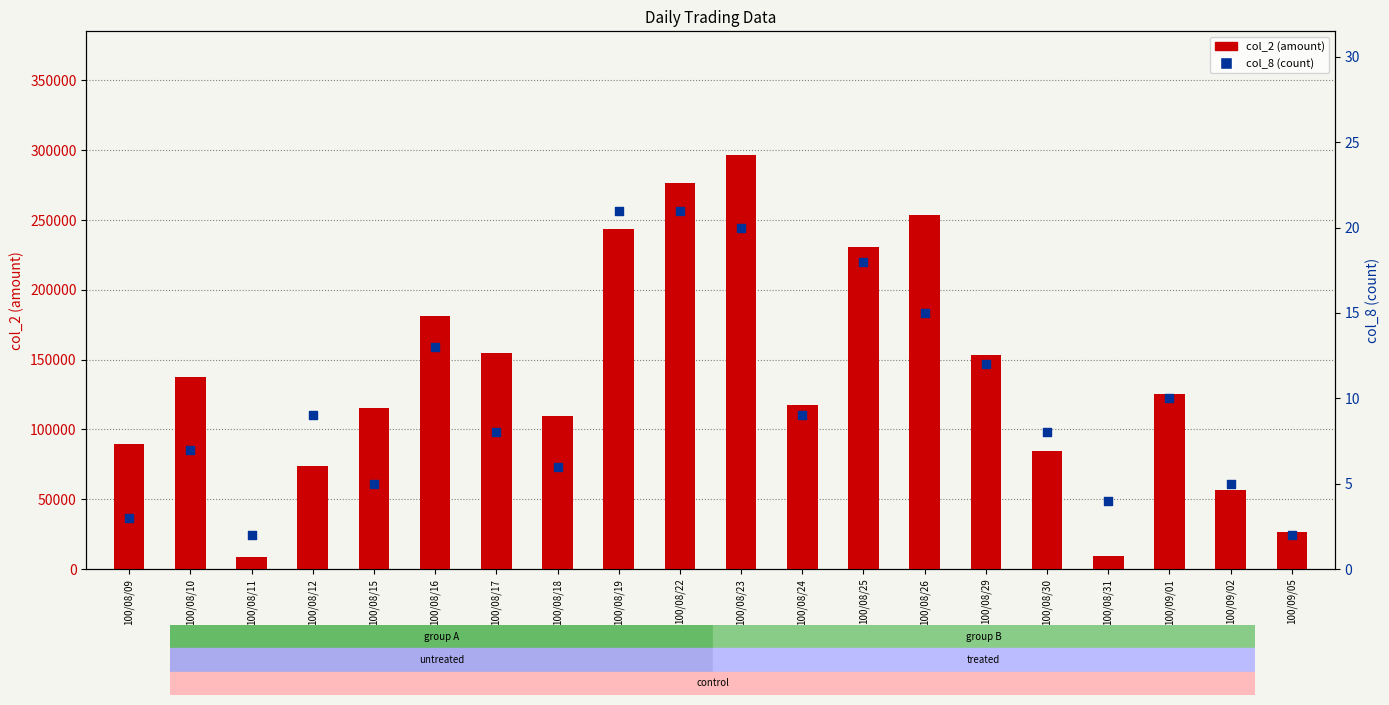

Is the value of col_8 (count) at 100/08/11 greater than the value of col_2 (amount) at 100/08/16?

No